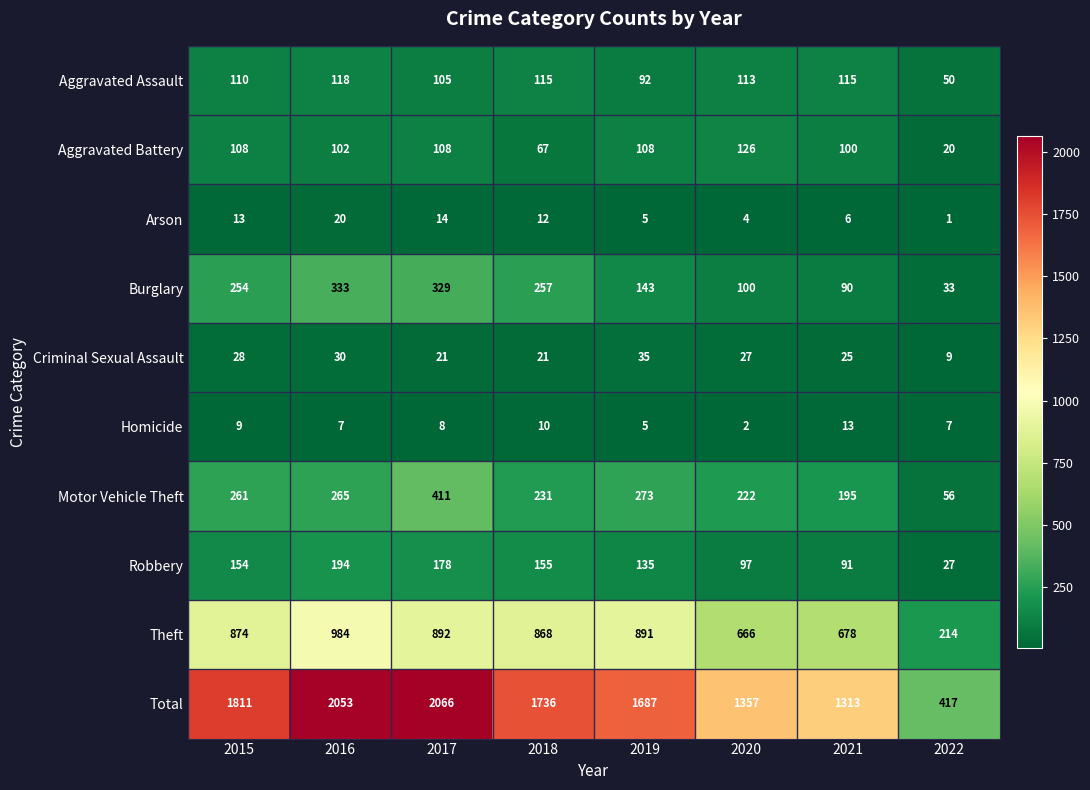

True or false: Burglary has a value of 254 at 2015.

True